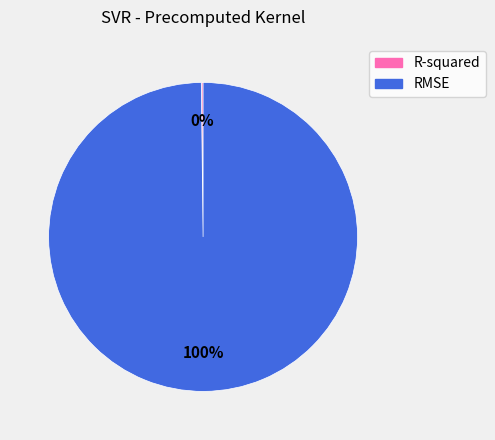

Which category has the biggest portion of the pie?

RMSE